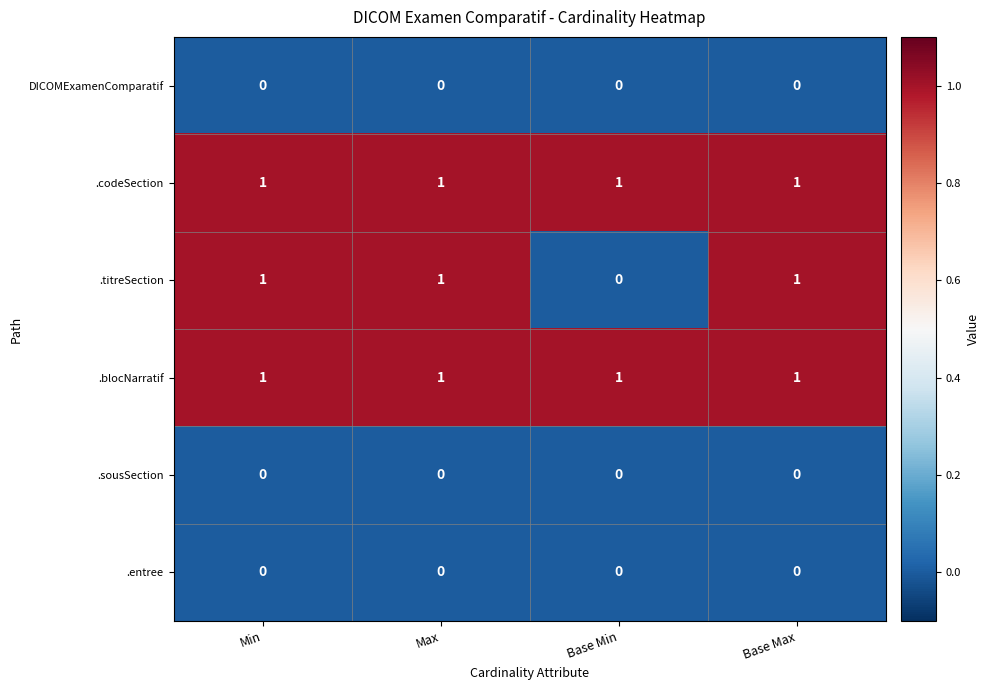

Count the number of categories in the chart.

4